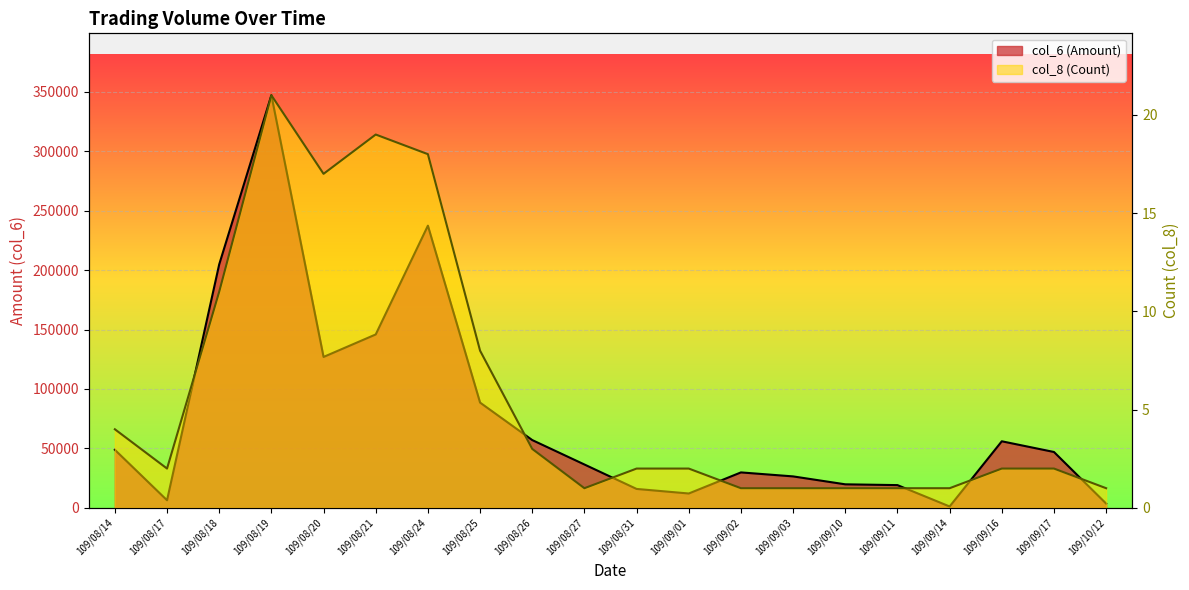

True or false: col_8 (Count) has more than 2 points higher than both neighbors.

False